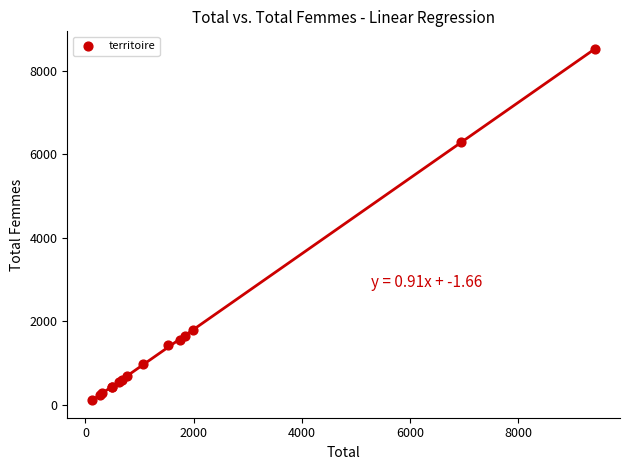

What Y value in the scatter plot is closest to 4320?

6301